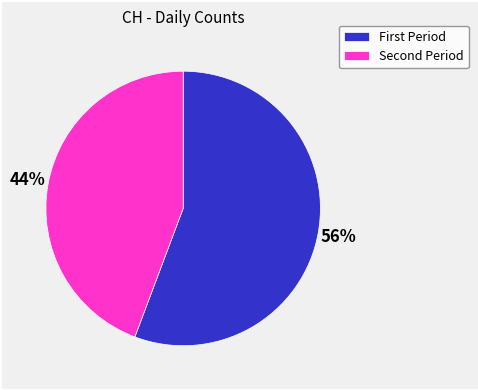

To the nearest percent, what is the average slice percentage?

50%